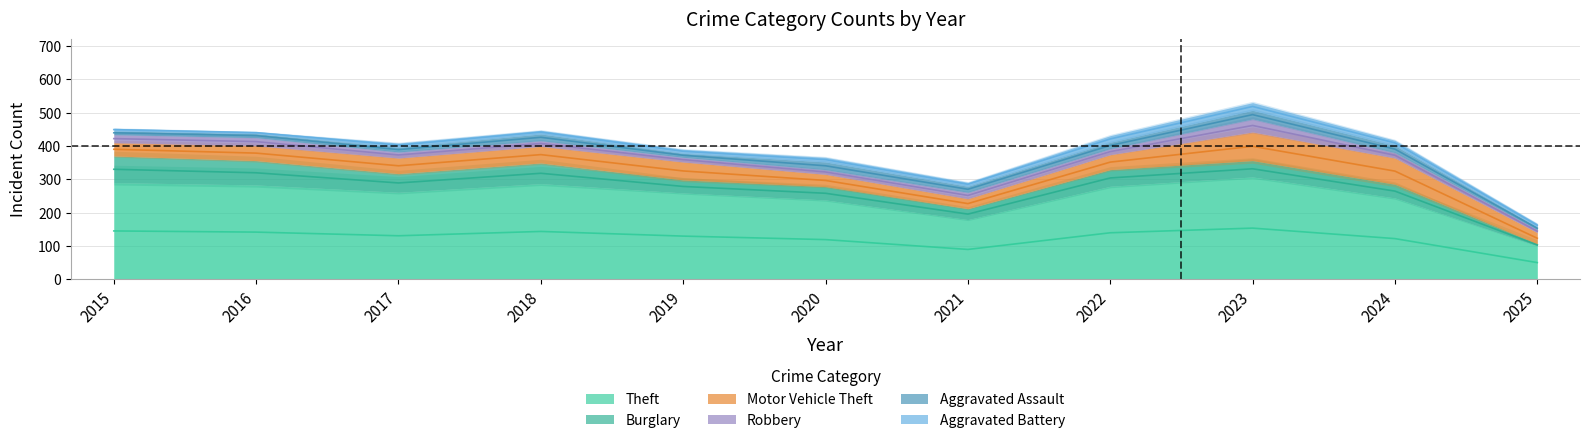

Between 2016 and 2015, which is larger?

2015